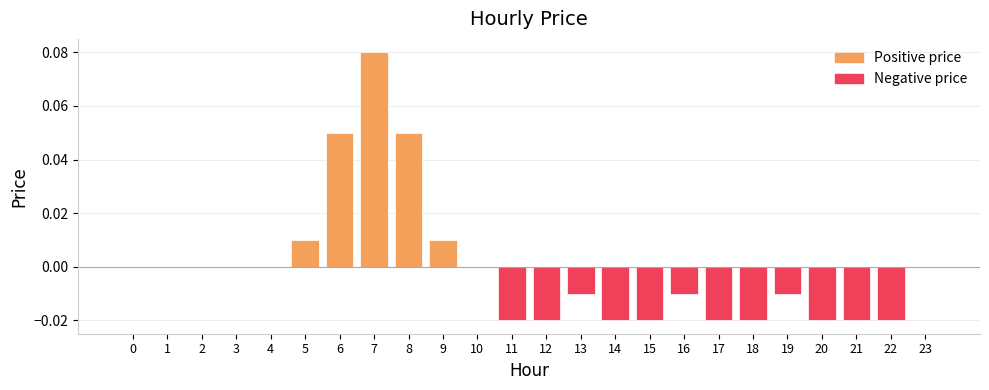

Which series has the widest spread of values?

Positive price